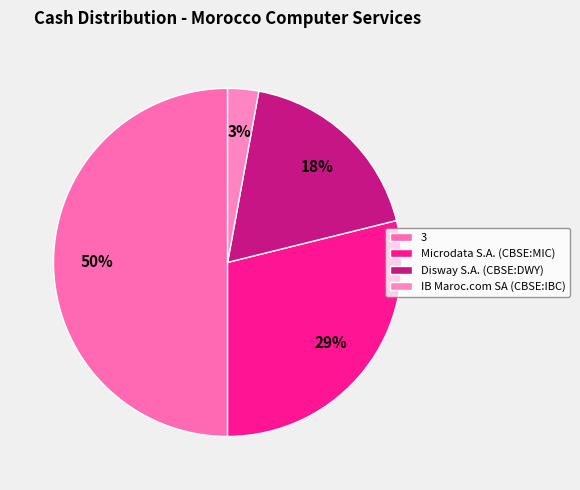

What is the change in value from 3 to IB Maroc.com SA (CBSE:IBC)?

-10.5